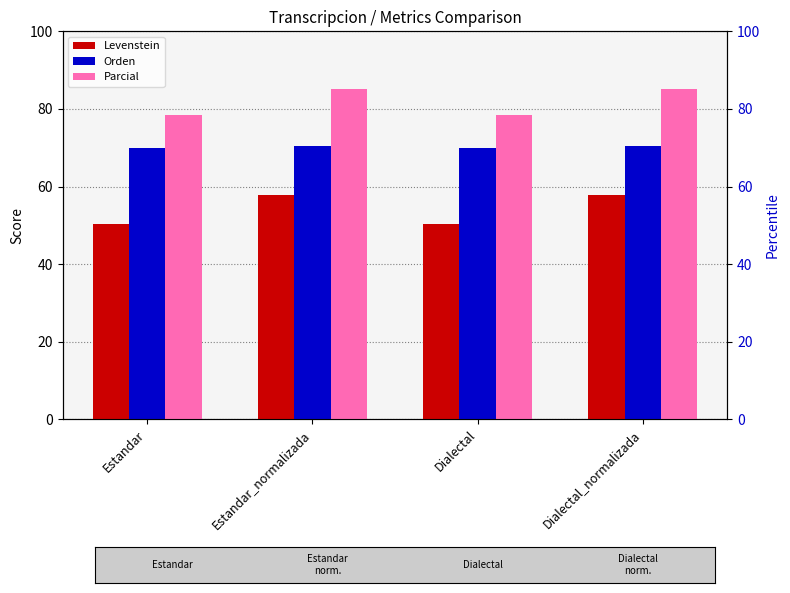

Which category has the lowest value across all series?

Estandar